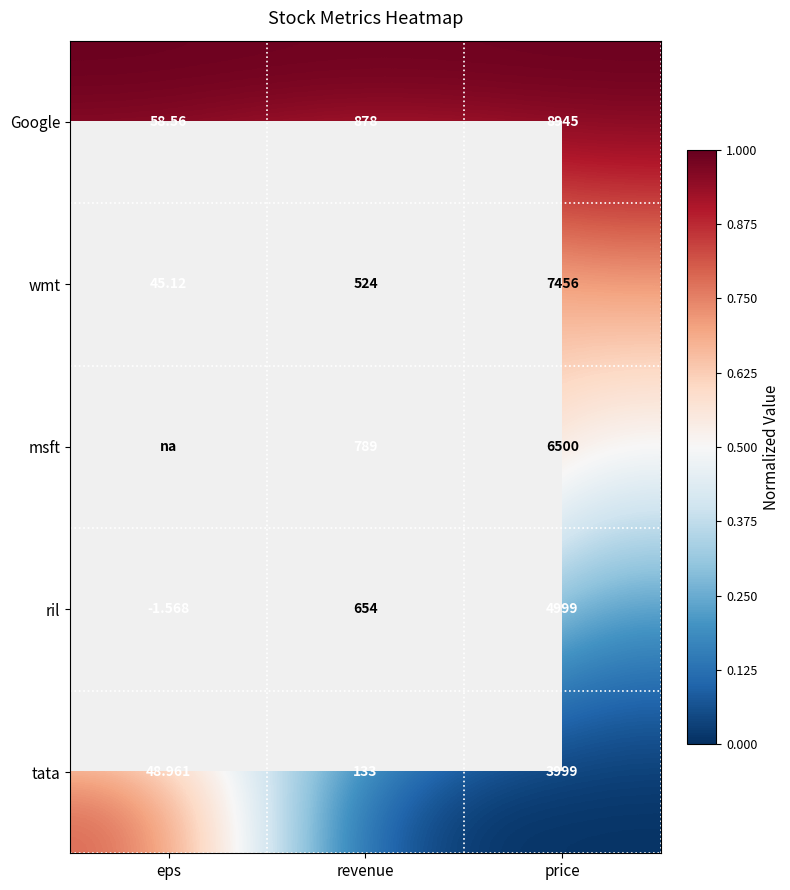

How many data points does each series have?

3